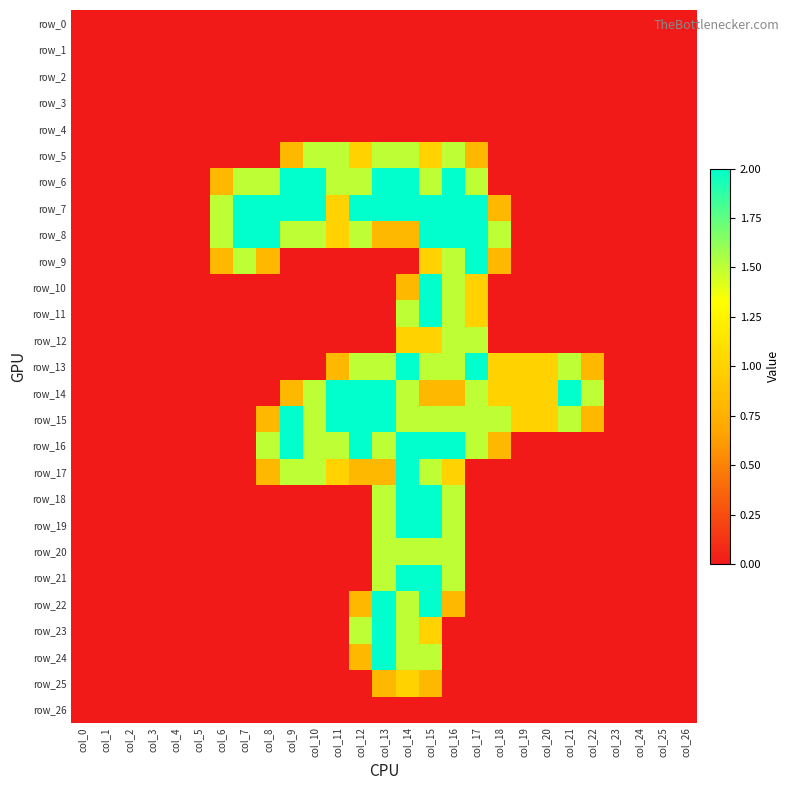

Reading left to right, list all the values displayed in this chart.

row_0: col_0=0.0	col_1=0.0	col_2=0.0	col_3=0.0	col_4=0.0	col_5=0.0	col_6=0.0	col_7=0.0	col_8=0.0	col_9=0.0	col_10=0.0	col_11=0.0	col_12=0.0	col_13=0.0	col_14=0.0	col_15=0.0	col_16=0.0	col_17=0.0	col_18=0.0	col_19=0.0	col_20=0.0	col_21=0.0	col_22=0.0	col_23=0.0	col_24=0.0	col_25=0.0	col_26=0.0
row_1: col_0=0.0	col_1=0.0	col_2=0.0	col_3=0.0	col_4=0.0	col_5=0.0	col_6=0.0	col_7=0.0	col_8=0.0	col_9=0.0	col_10=0.0	col_11=0.0	col_12=0.0	col_13=0.0	col_14=0.0	col_15=0.0	col_16=0.0	col_17=0.0	col_18=0.0	col_19=0.0	col_20=0.0	col_21=0.0	col_22=0.0	col_23=0.0	col_24=0.0	col_25=0.0	col_26=0.0
row_2: col_0=0.0	col_1=0.0	col_2=0.0	col_3=0.0	col_4=0.0	col_5=0.0	col_6=0.0	col_7=0.0	col_8=0.0	col_9=0.0	col_10=0.0	col_11=0.0	col_12=0.0	col_13=0.0	col_14=0.0	col_15=0.0	col_16=0.0	col_17=0.0	col_18=0.0	col_19=0.0	col_20=0.0	col_21=0.0	col_22=0.0	col_23=0.0	col_24=0.0	col_25=0.0	col_26=0.0
row_3: col_0=0.0	col_1=0.0	col_2=0.0	col_3=0.0	col_4=0.0	col_5=0.0	col_6=0.0	col_7=0.0	col_8=0.0	col_9=0.0	col_10=0.0	col_11=0.0	col_12=0.0	col_13=0.0	col_14=0.0	col_15=0.0	col_16=0.0	col_17=0.0	col_18=0.0	col_19=0.0	col_20=0.0	col_21=0.0	col_22=0.0	col_23=0.0	col_24=0.0	col_25=0.0	col_26=0.0
row_4: col_0=0.0	col_1=0.0	col_2=0.0	col_3=0.0	col_4=0.0	col_5=0.0	col_6=0.0	col_7=0.0	col_8=0.0	col_9=0.0	col_10=0.0	col_11=0.0	col_12=0.0	col_13=0.0	col_14=0.0	col_15=0.0	col_16=0.0	col_17=0.0	col_18=0.0	col_19=0.0	col_20=0.0	col_21=0.0	col_22=0.0	col_23=0.0	col_24=0.0	col_25=0.0	col_26=0.0
row_5: col_0=0.0	col_1=0.0	col_2=0.0	col_3=0.0	col_4=0.0	col_5=0.0	col_6=0.0	col_7=0.0	col_8=0.0	col_9=0.8	col_10=1.5	col_11=1.5	col_12=1.0	col_13=1.5	col_14=1.5	col_15=1.0	col_16=1.5	col_17=0.8	col_18=0.0	col_19=0.0	col_20=0.0	col_21=0.0	col_22=0.0	col_23=0.0	col_24=0.0	col_25=0.0	col_26=0.0
row_6: col_0=0.0	col_1=0.0	col_2=0.0	col_3=0.0	col_4=0.0	col_5=0.0	col_6=0.8	col_7=1.5	col_8=1.5	col_9=2.0	col_10=2.0	col_11=1.5	col_12=1.5	col_13=2.0	col_14=2.0	col_15=1.5	col_16=2.0	col_17=1.5	col_18=0.0	col_19=0.0	col_20=0.0	col_21=0.0	col_22=0.0	col_23=0.0	col_24=0.0	col_25=0.0	col_26=0.0
row_7: col_0=0.0	col_1=0.0	col_2=0.0	col_3=0.0	col_4=0.0	col_5=0.0	col_6=1.5	col_7=2.0	col_8=2.0	col_9=2.0	col_10=2.0	col_11=1.0	col_12=2.0	col_13=2.0	col_14=2.0	col_15=2.0	col_16=2.0	col_17=2.0	col_18=0.8	col_19=0.0	col_20=0.0	col_21=0.0	col_22=0.0	col_23=0.0	col_24=0.0	col_25=0.0	col_26=0.0
row_8: col_0=0.0	col_1=0.0	col_2=0.0	col_3=0.0	col_4=0.0	col_5=0.0	col_6=1.5	col_7=2.0	col_8=2.0	col_9=1.5	col_10=1.5	col_11=1.0	col_12=1.5	col_13=0.8	col_14=0.8	col_15=2.0	col_16=2.0	col_17=2.0	col_18=1.5	col_19=0.0	col_20=0.0	col_21=0.0	col_22=0.0	col_23=0.0	col_24=0.0	col_25=0.0	col_26=0.0
row_9: col_0=0.0	col_1=0.0	col_2=0.0	col_3=0.0	col_4=0.0	col_5=0.0	col_6=0.8	col_7=1.5	col_8=0.8	col_9=0.0	col_10=0.0	col_11=0.0	col_12=0.0	col_13=0.0	col_14=0.0	col_15=1.0	col_16=1.5	col_17=2.0	col_18=0.8	col_19=0.0	col_20=0.0	col_21=0.0	col_22=0.0	col_23=0.0	col_24=0.0	col_25=0.0	col_26=0.0
row_10: col_0=0.0	col_1=0.0	col_2=0.0	col_3=0.0	col_4=0.0	col_5=0.0	col_6=0.0	col_7=0.0	col_8=0.0	col_9=0.0	col_10=0.0	col_11=0.0	col_12=0.0	col_13=0.0	col_14=0.8	col_15=2.0	col_16=1.5	col_17=1.0	col_18=0.0	col_19=0.0	col_20=0.0	col_21=0.0	col_22=0.0	col_23=0.0	col_24=0.0	col_25=0.0	col_26=0.0
row_11: col_0=0.0	col_1=0.0	col_2=0.0	col_3=0.0	col_4=0.0	col_5=0.0	col_6=0.0	col_7=0.0	col_8=0.0	col_9=0.0	col_10=0.0	col_11=0.0	col_12=0.0	col_13=0.0	col_14=1.5	col_15=2.0	col_16=1.5	col_17=1.0	col_18=0.0	col_19=0.0	col_20=0.0	col_21=0.0	col_22=0.0	col_23=0.0	col_24=0.0	col_25=0.0	col_26=0.0
row_12: col_0=0.0	col_1=0.0	col_2=0.0	col_3=0.0	col_4=0.0	col_5=0.0	col_6=0.0	col_7=0.0	col_8=0.0	col_9=0.0	col_10=0.0	col_11=0.0	col_12=0.0	col_13=0.0	col_14=1.0	col_15=1.0	col_16=1.5	col_17=1.5	col_18=0.0	col_19=0.0	col_20=0.0	col_21=0.0	col_22=0.0	col_23=0.0	col_24=0.0	col_25=0.0	col_26=0.0
row_13: col_0=0.0	col_1=0.0	col_2=0.0	col_3=0.0	col_4=0.0	col_5=0.0	col_6=0.0	col_7=0.0	col_8=0.0	col_9=0.0	col_10=0.0	col_11=0.8	col_12=1.5	col_13=1.5	col_14=2.0	col_15=1.5	col_16=1.5	col_17=2.0	col_18=1.0	col_19=1.0	col_20=1.0	col_21=1.5	col_22=0.8	col_23=0.0	col_24=0.0	col_25=0.0	col_26=0.0
row_14: col_0=0.0	col_1=0.0	col_2=0.0	col_3=0.0	col_4=0.0	col_5=0.0	col_6=0.0	col_7=0.0	col_8=0.0	col_9=0.8	col_10=1.5	col_11=2.0	col_12=2.0	col_13=2.0	col_14=1.5	col_15=0.8	col_16=0.8	col_17=1.5	col_18=1.0	col_19=1.0	col_20=1.0	col_21=2.0	col_22=1.5	col_23=0.0	col_24=0.0	col_25=0.0	col_26=0.0
row_15: col_0=0.0	col_1=0.0	col_2=0.0	col_3=0.0	col_4=0.0	col_5=0.0	col_6=0.0	col_7=0.0	col_8=0.8	col_9=2.0	col_10=1.5	col_11=2.0	col_12=2.0	col_13=2.0	col_14=1.5	col_15=1.5	col_16=1.5	col_17=1.5	col_18=1.5	col_19=1.0	col_20=1.0	col_21=1.5	col_22=0.8	col_23=0.0	col_24=0.0	col_25=0.0	col_26=0.0
row_16: col_0=0.0	col_1=0.0	col_2=0.0	col_3=0.0	col_4=0.0	col_5=0.0	col_6=0.0	col_7=0.0	col_8=1.5	col_9=2.0	col_10=1.5	col_11=1.5	col_12=2.0	col_13=1.5	col_14=2.0	col_15=2.0	col_16=2.0	col_17=1.5	col_18=0.8	col_19=0.0	col_20=0.0	col_21=0.0	col_22=0.0	col_23=0.0	col_24=0.0	col_25=0.0	col_26=0.0
row_17: col_0=0.0	col_1=0.0	col_2=0.0	col_3=0.0	col_4=0.0	col_5=0.0	col_6=0.0	col_7=0.0	col_8=0.8	col_9=1.5	col_10=1.5	col_11=1.0	col_12=0.8	col_13=0.8	col_14=2.0	col_15=1.5	col_16=1.0	col_17=0.0	col_18=0.0	col_19=0.0	col_20=0.0	col_21=0.0	col_22=0.0	col_23=0.0	col_24=0.0	col_25=0.0	col_26=0.0
row_18: col_0=0.0	col_1=0.0	col_2=0.0	col_3=0.0	col_4=0.0	col_5=0.0	col_6=0.0	col_7=0.0	col_8=0.0	col_9=0.0	col_10=0.0	col_11=0.0	col_12=0.0	col_13=1.5	col_14=2.0	col_15=2.0	col_16=1.5	col_17=0.0	col_18=0.0	col_19=0.0	col_20=0.0	col_21=0.0	col_22=0.0	col_23=0.0	col_24=0.0	col_25=0.0	col_26=0.0
row_19: col_0=0.0	col_1=0.0	col_2=0.0	col_3=0.0	col_4=0.0	col_5=0.0	col_6=0.0	col_7=0.0	col_8=0.0	col_9=0.0	col_10=0.0	col_11=0.0	col_12=0.0	col_13=1.5	col_14=2.0	col_15=2.0	col_16=1.5	col_17=0.0	col_18=0.0	col_19=0.0	col_20=0.0	col_21=0.0	col_22=0.0	col_23=0.0	col_24=0.0	col_25=0.0	col_26=0.0
row_20: col_0=0.0	col_1=0.0	col_2=0.0	col_3=0.0	col_4=0.0	col_5=0.0	col_6=0.0	col_7=0.0	col_8=0.0	col_9=0.0	col_10=0.0	col_11=0.0	col_12=0.0	col_13=1.5	col_14=1.5	col_15=1.5	col_16=1.5	col_17=0.0	col_18=0.0	col_19=0.0	col_20=0.0	col_21=0.0	col_22=0.0	col_23=0.0	col_24=0.0	col_25=0.0	col_26=0.0
row_21: col_0=0.0	col_1=0.0	col_2=0.0	col_3=0.0	col_4=0.0	col_5=0.0	col_6=0.0	col_7=0.0	col_8=0.0	col_9=0.0	col_10=0.0	col_11=0.0	col_12=0.0	col_13=1.5	col_14=2.0	col_15=2.0	col_16=1.5	col_17=0.0	col_18=0.0	col_19=0.0	col_20=0.0	col_21=0.0	col_22=0.0	col_23=0.0	col_24=0.0	col_25=0.0	col_26=0.0
row_22: col_0=0.0	col_1=0.0	col_2=0.0	col_3=0.0	col_4=0.0	col_5=0.0	col_6=0.0	col_7=0.0	col_8=0.0	col_9=0.0	col_10=0.0	col_11=0.0	col_12=0.8	col_13=2.0	col_14=1.5	col_15=2.0	col_16=0.8	col_17=0.0	col_18=0.0	col_19=0.0	col_20=0.0	col_21=0.0	col_22=0.0	col_23=0.0	col_24=0.0	col_25=0.0	col_26=0.0
row_23: col_0=0.0	col_1=0.0	col_2=0.0	col_3=0.0	col_4=0.0	col_5=0.0	col_6=0.0	col_7=0.0	col_8=0.0	col_9=0.0	col_10=0.0	col_11=0.0	col_12=1.5	col_13=2.0	col_14=1.5	col_15=1.0	col_16=0.0	col_17=0.0	col_18=0.0	col_19=0.0	col_20=0.0	col_21=0.0	col_22=0.0	col_23=0.0	col_24=0.0	col_25=0.0	col_26=0.0
row_24: col_0=0.0	col_1=0.0	col_2=0.0	col_3=0.0	col_4=0.0	col_5=0.0	col_6=0.0	col_7=0.0	col_8=0.0	col_9=0.0	col_10=0.0	col_11=0.0	col_12=0.8	col_13=2.0	col_14=1.5	col_15=1.5	col_16=0.0	col_17=0.0	col_18=0.0	col_19=0.0	col_20=0.0	col_21=0.0	col_22=0.0	col_23=0.0	col_24=0.0	col_25=0.0	col_26=0.0
row_25: col_0=0.0	col_1=0.0	col_2=0.0	col_3=0.0	col_4=0.0	col_5=0.0	col_6=0.0	col_7=0.0	col_8=0.0	col_9=0.0	col_10=0.0	col_11=0.0	col_12=0.0	col_13=0.8	col_14=1.0	col_15=0.8	col_16=0.0	col_17=0.0	col_18=0.0	col_19=0.0	col_20=0.0	col_21=0.0	col_22=0.0	col_23=0.0	col_24=0.0	col_25=0.0	col_26=0.0
row_26: col_0=0.0	col_1=0.0	col_2=0.0	col_3=0.0	col_4=0.0	col_5=0.0	col_6=0.0	col_7=0.0	col_8=0.0	col_9=0.0	col_10=0.0	col_11=0.0	col_12=0.0	col_13=0.0	col_14=0.0	col_15=0.0	col_16=0.0	col_17=0.0	col_18=0.0	col_19=0.0	col_20=0.0	col_21=0.0	col_22=0.0	col_23=0.0	col_24=0.0	col_25=0.0	col_26=0.0